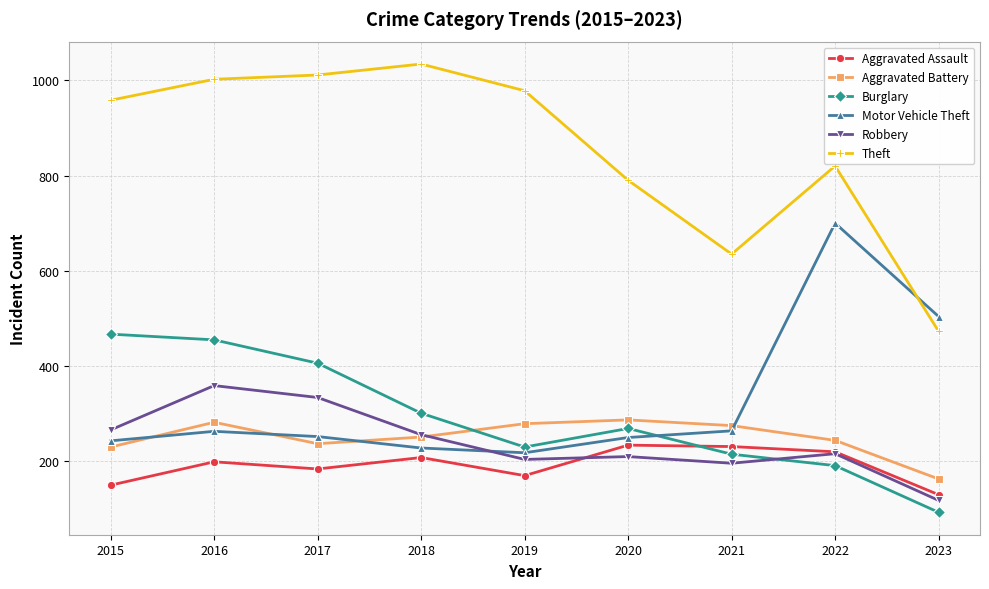

Is this an area chart (filled region under the line)?

No